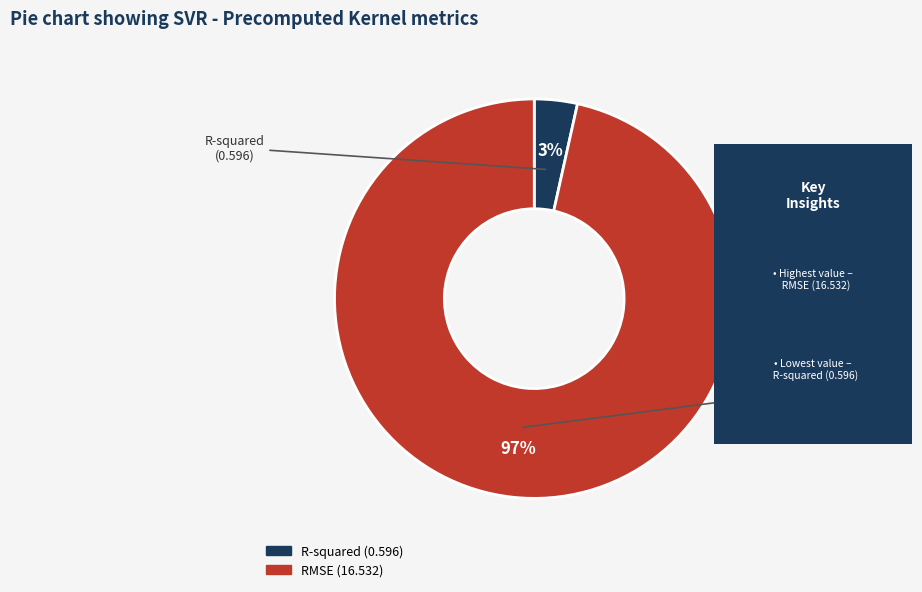

Is there any slice that represents more than half of the pie?

Yes